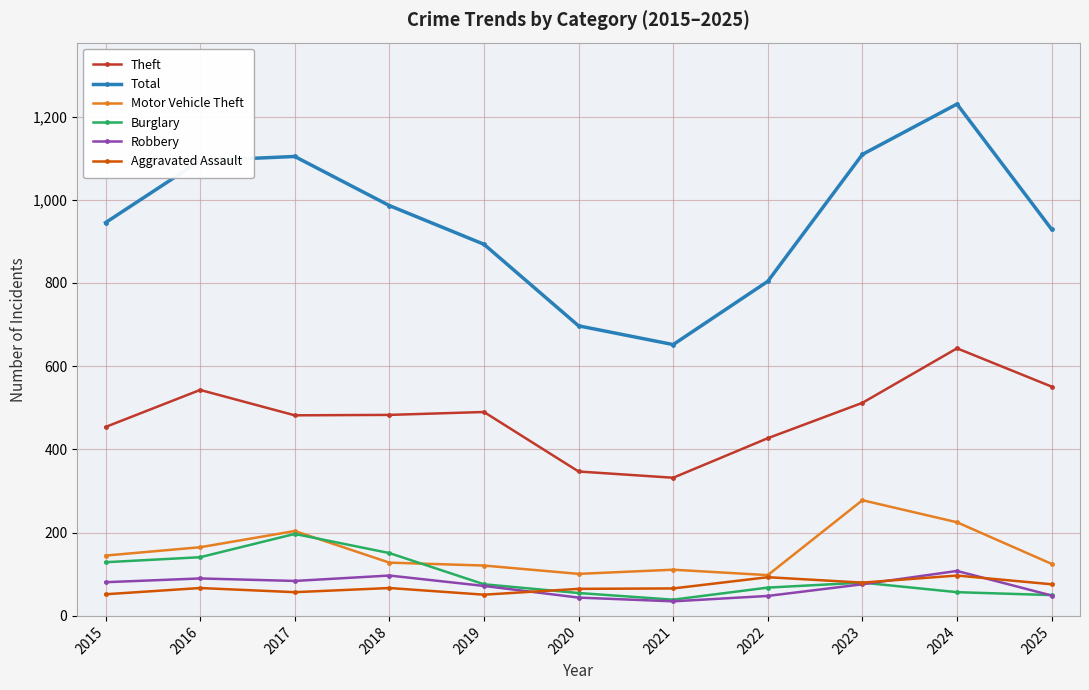

What is the greatest value displayed?

1230